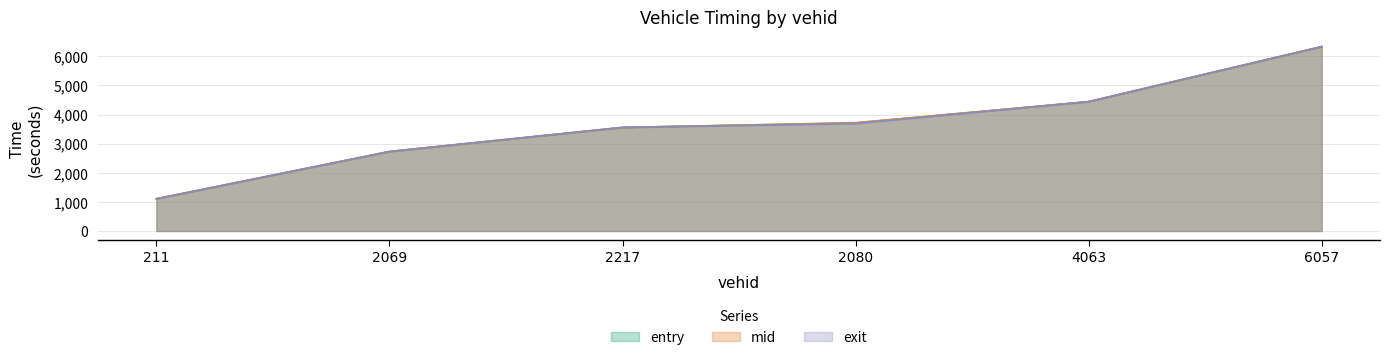

What is the average value of the mid series?

3647.0